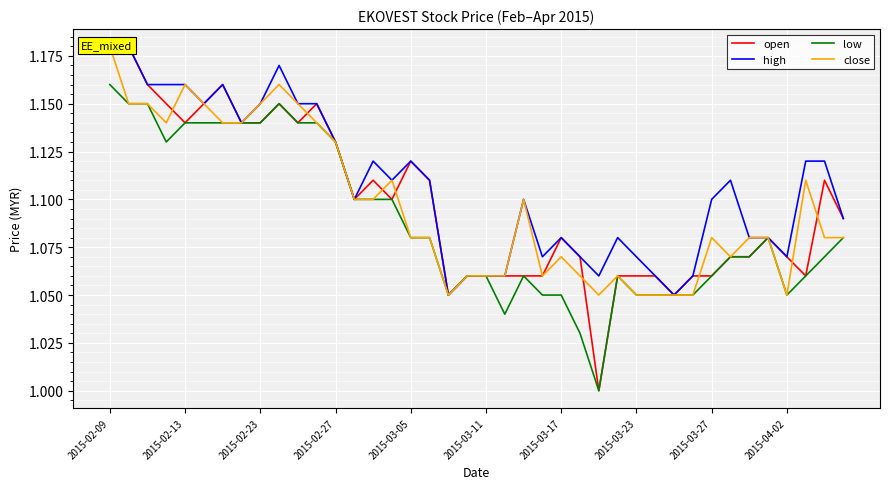

What is the difference between the highest and lowest values at 26?

0.1